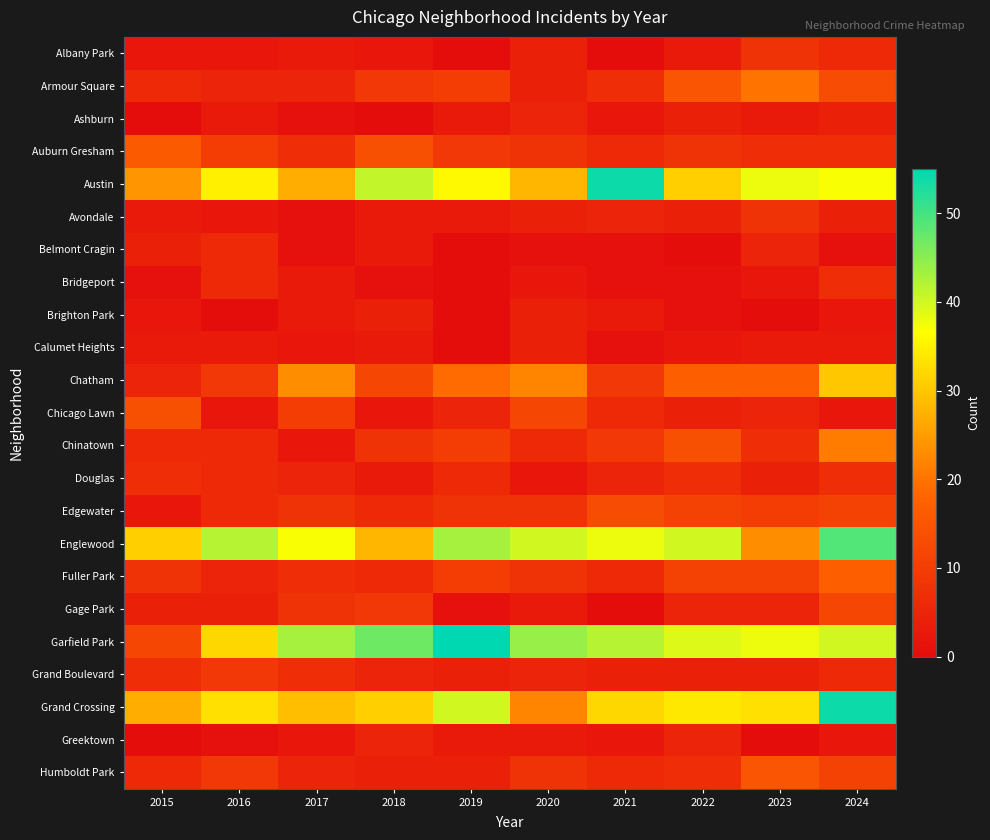

Reading right to left, list all the values displayed in this chart.

Albany Park: 2024=6	2023=8	2022=3	2021=0	2020=4	2019=0	2018=2	2017=3	2016=2	2015=2
Armour Square: 2024=13	2023=20	2022=15	2021=7	2020=4	2019=10	2018=9	2017=5	2016=5	2015=6
Ashburn: 2024=4	2023=3	2022=4	2021=2	2020=5	2019=3	2018=0	2017=1	2016=3	2015=0
Auburn Gresham: 2024=7	2023=7	2022=8	2021=6	2020=8	2019=9	2018=14	2017=7	2016=10	2015=16
Austin: 2024=37	2023=38	2022=31	2021=54	2020=28	2019=36	2018=41	2017=27	2016=35	2015=24
Avondale: 2024=4	2023=8	2022=4	2021=5	2020=4	2019=3	2018=3	2017=1	2016=2	2015=3
Belmont Cragin: 2024=1	2023=5	2022=0	2021=1	2020=1	2019=0	2018=3	2017=1	2016=6	2015=4
Bridgeport: 2024=7	2023=2	2022=1	2021=1	2020=2	2019=0	2018=1	2017=3	2016=6	2015=1
Brighton Park: 2024=2	2023=0	2022=1	2021=3	2020=4	2019=0	2018=4	2017=3	2016=0	2015=2
Calumet Heights: 2024=3	2023=3	2022=2	2021=1	2020=4	2019=0	2018=3	2017=2	2016=3	2015=3
Chatham: 2024=30	2023=17	2022=17	2021=9	2020=22	2019=19	2018=12	2017=23	2016=9	2015=5
Chicago Lawn: 2024=2	2023=5	2022=4	2021=6	2020=12	2019=5	2018=2	2017=10	2016=2	2015=14
Chinatown: 2024=21	2023=7	2022=14	2021=9	2020=6	2019=10	2018=8	2017=2	2016=6	2015=6
Douglas: 2024=7	2023=4	2022=7	2021=5	2020=2	2019=6	2018=3	2017=5	2016=6	2015=7
Edgewater: 2024=11	2023=10	2022=11	2021=13	2020=8	2019=8	2018=6	2017=8	2016=6	2015=2
Englewood: 2024=49	2023=23	2022=40	2021=38	2020=40	2019=43	2018=28	2017=37	2016=42	2015=31
Fuller Park: 2024=17	2023=11	2022=11	2021=6	2020=8	2019=10	2018=6	2017=7	2016=5	2015=8
Gage Park: 2024=12	2023=5	2022=5	2021=0	2020=3	2019=1	2018=9	2017=8	2016=4	2015=4
Garfield Park: 2024=40	2023=38	2022=39	2021=42	2020=44	2019=55	2018=47	2017=43	2016=32	2015=12
Grand Boulevard: 2024=6	2023=4	2022=4	2021=4	2020=5	2019=4	2018=5	2017=7	2016=9	2015=7
Grand Crossing: 2024=54	2023=33	2022=34	2021=32	2020=22	2019=40	2018=31	2017=29	2016=33	2015=27
Greektown: 2024=2	2023=0	2022=5	2021=2	2020=3	2019=3	2018=5	2017=2	2016=1	2015=0
Humboldt Park: 2024=11	2023=15	2022=7	2021=6	2020=8	2019=4	2018=4	2017=5	2016=9	2015=6